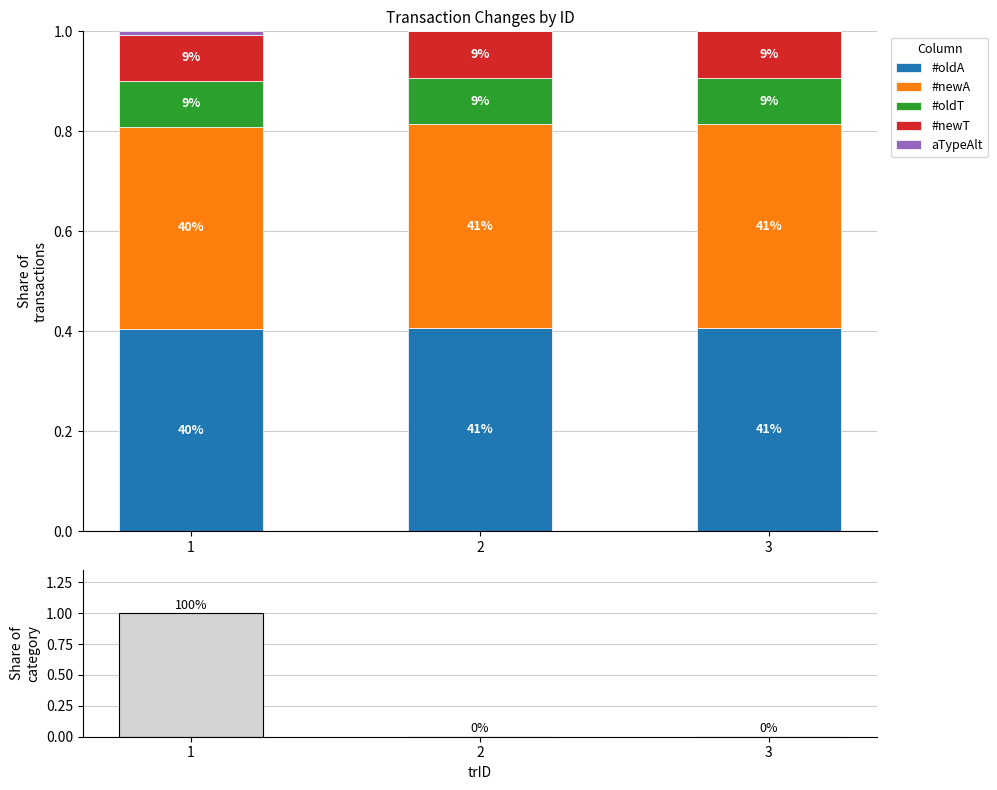

At which category is the sum across all series the highest?

1